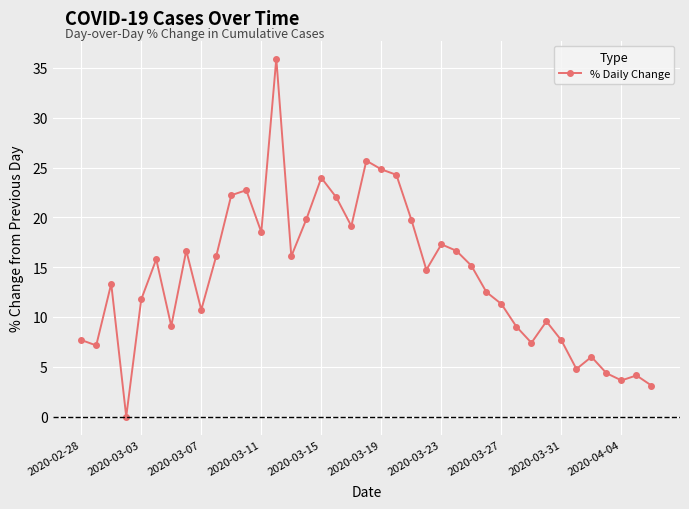

True or false: the data has more than 1 interior local peaks.

True